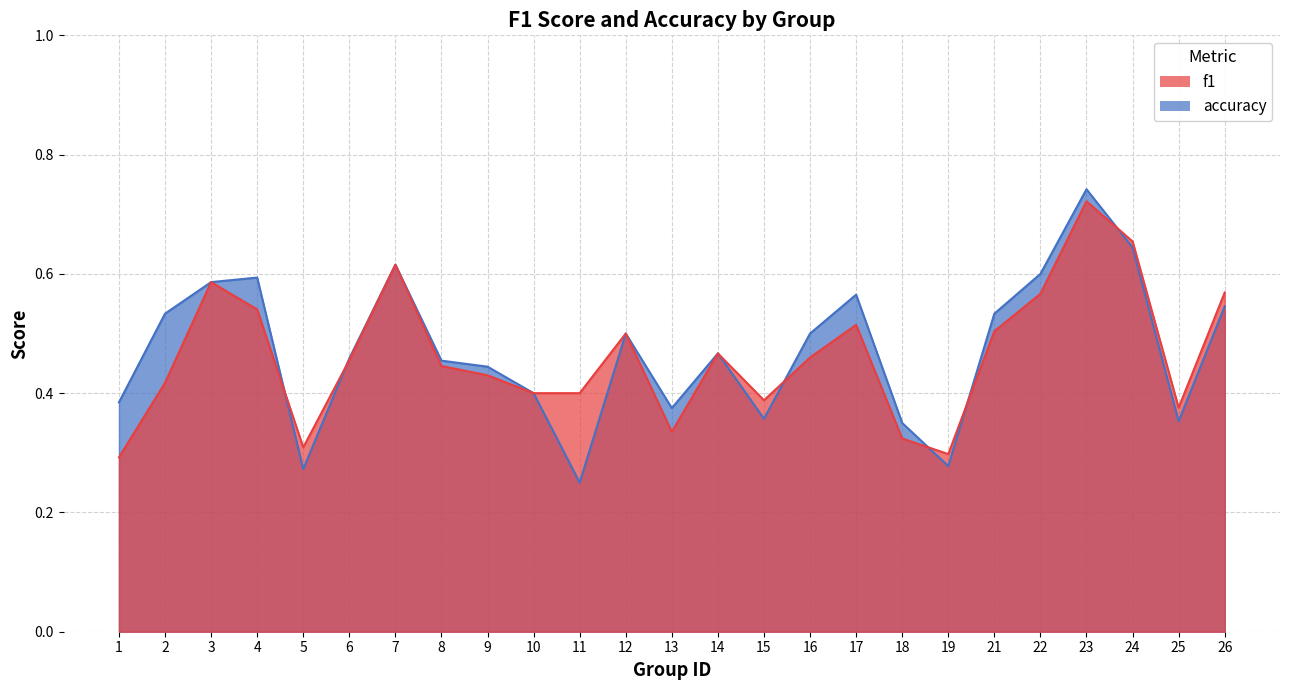

What is the difference between the maximum and second lowest values in the accuracy series?

0.5